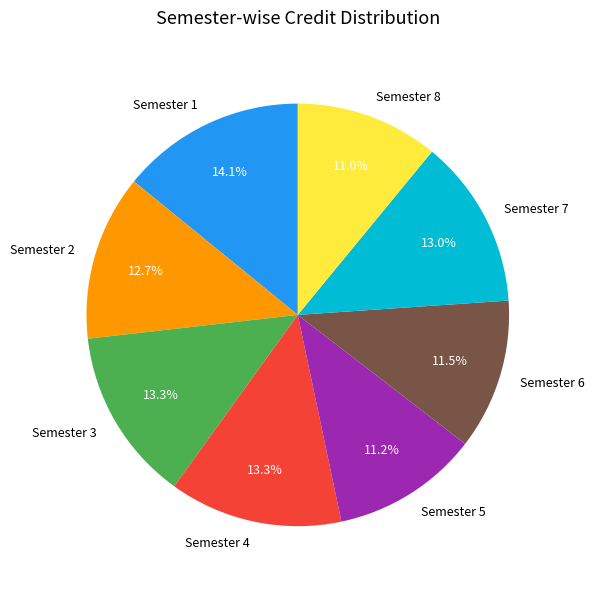

To the nearest percent, what is the combined percentage of Semester 2 and Semester 3?

26%